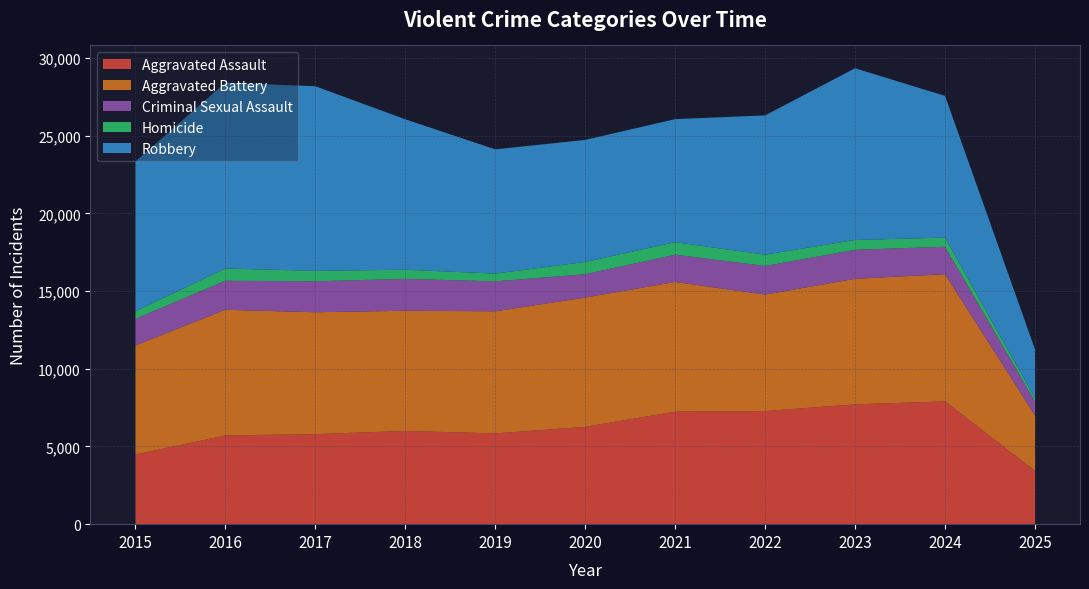

Reading left to right, what are all the values shown in this chart?

Aggravated Assault: 2015=4480	2016=5713	2017=5793	2018=6002	2019=5841	2020=6265	2021=7242	2022=7281	2023=7712	2024=7902	2025=3431
Aggravated Battery: 2015=7018	2016=8085	2017=7845	2018=7734	2019=7858	2020=8320	2021=8346	2022=7495	2023=8079	2024=8184	2025=3569
Criminal Sexual Assault: 2015=1713	2016=1868	2017=1994	2018=2051	2019=1929	2020=1504	2021=1754	2022=1841	2023=1868	2024=1769	2025=891
Homicide: 2015=496	2016=786	2017=672	2018=588	2019=499	2020=787	2021=806	2022=728	2023=632	2024=587	2025=214
Robbery: 2015=9638	2016=11960	2017=11881	2018=9681	2019=7995	2020=7855	2021=7920	2022=8964	2023=11052	2024=9119	2025=3145